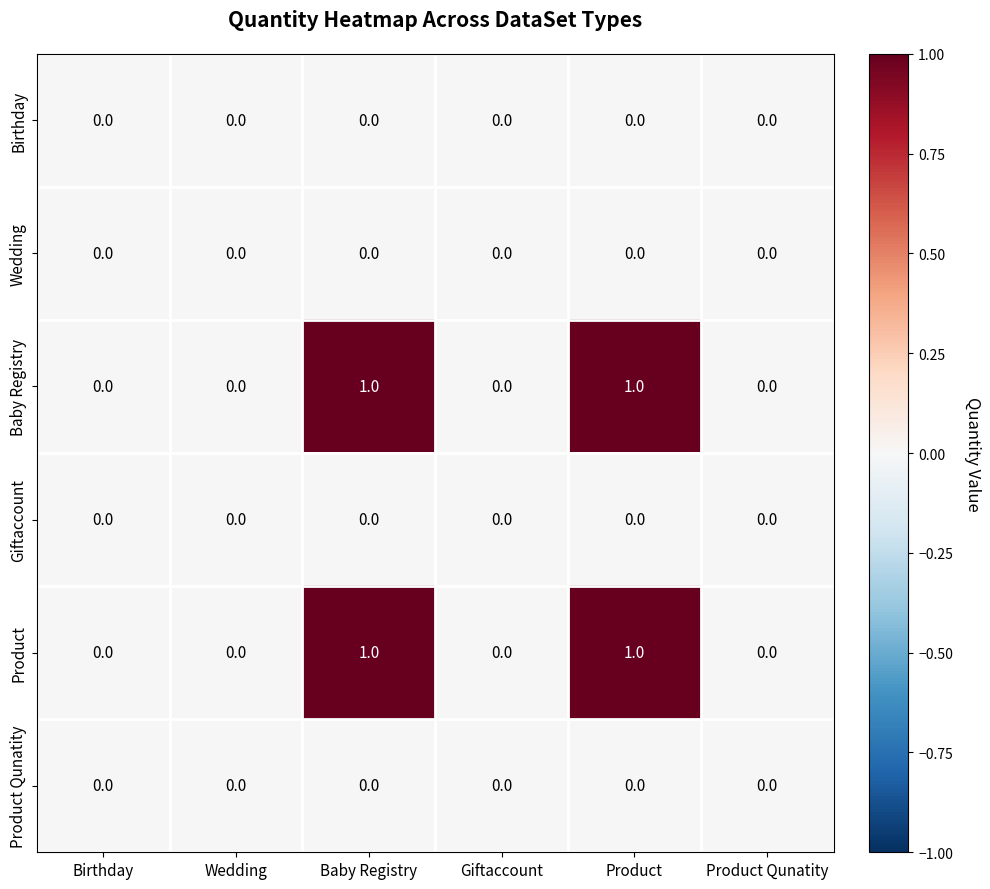

The value of Birthday at Product Qunatity is 0. True or false?

True